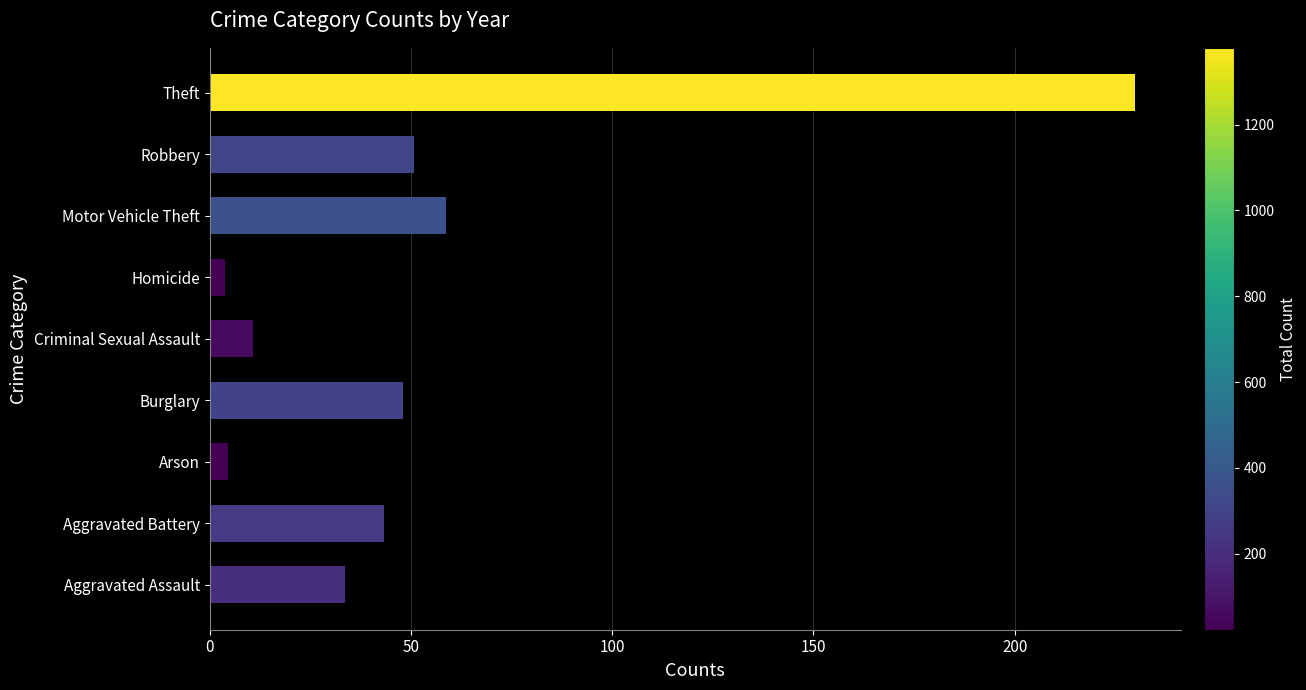

The chart shows a value of 304.6 at Theft. True or false?

False